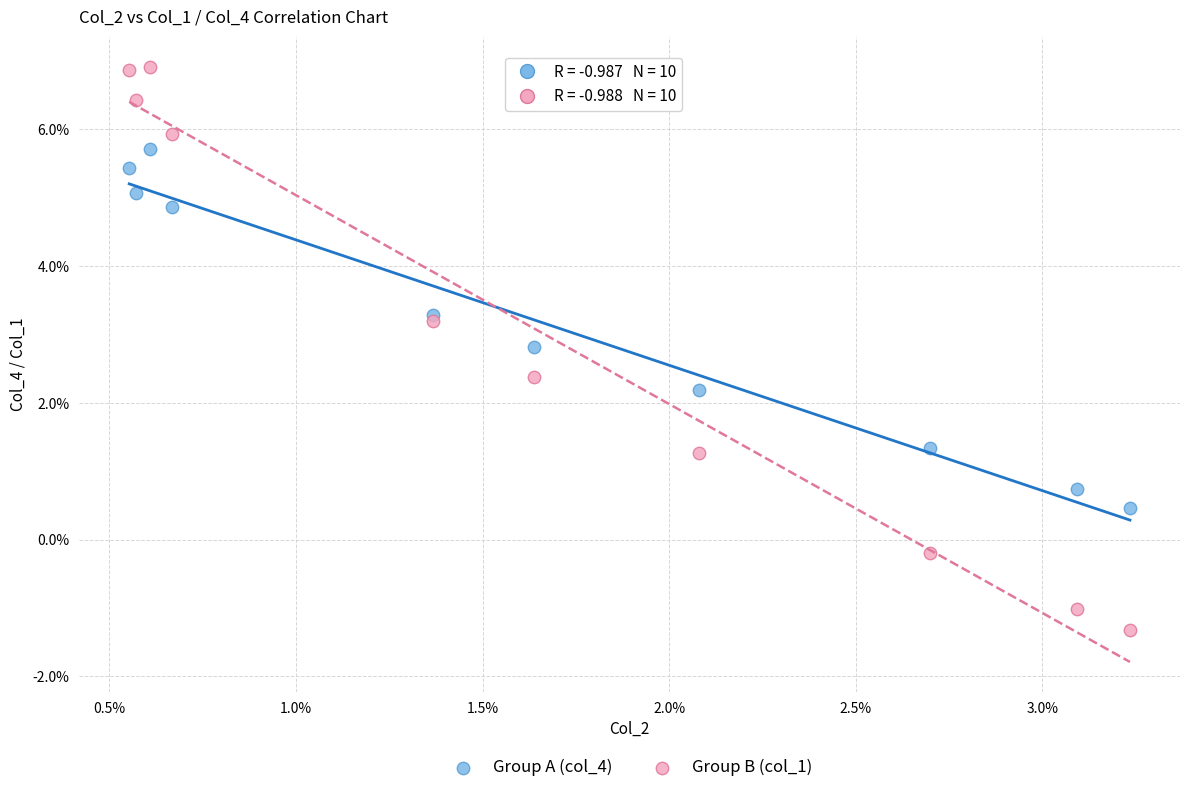

What are all the series names shown in the legend?

Group A (col_4), Group B (col_1)